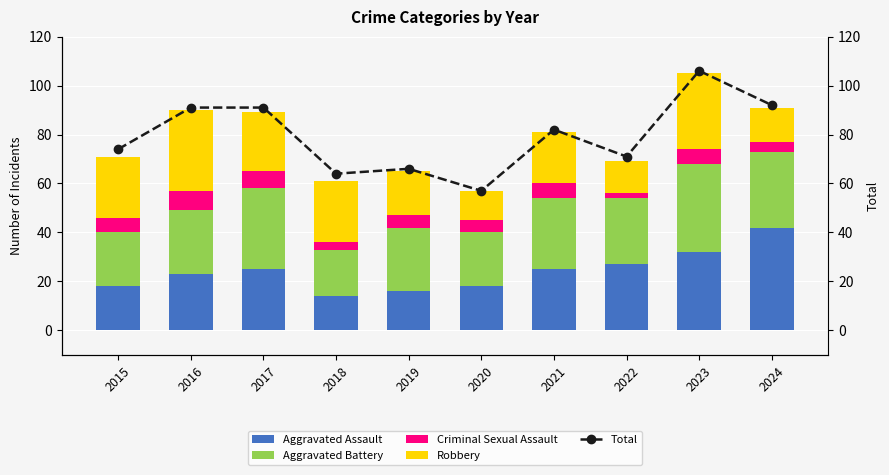

Which series has the largest total across all categories?

Total